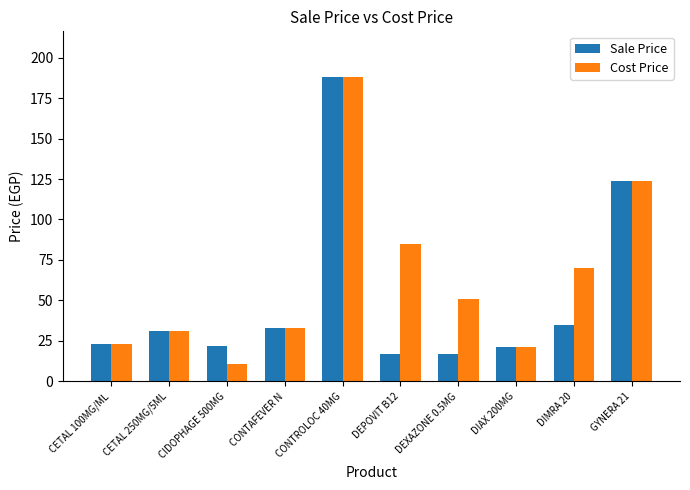

At which label is Sale Price closest to 102?

GYNERA 21